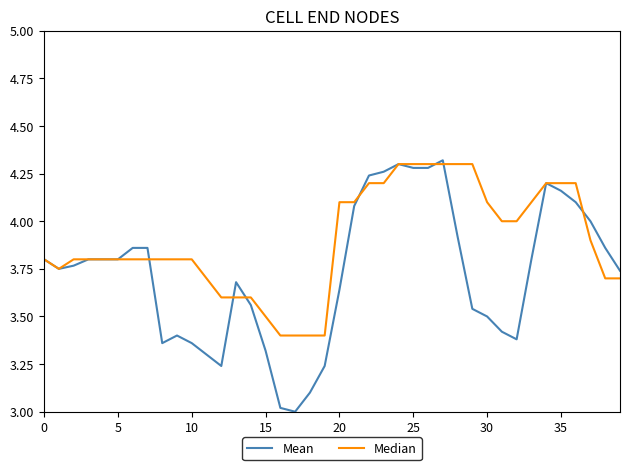

Which series has the largest total across all categories?

Median